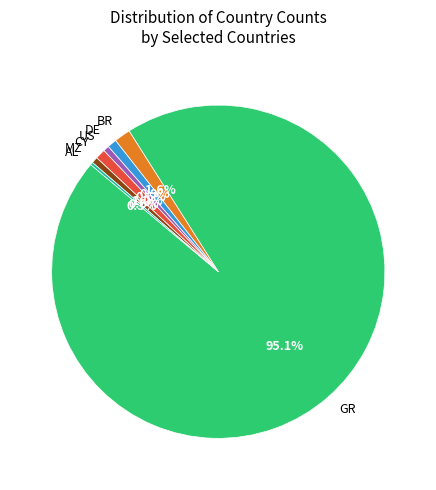

Does any single category account for the majority?

Yes